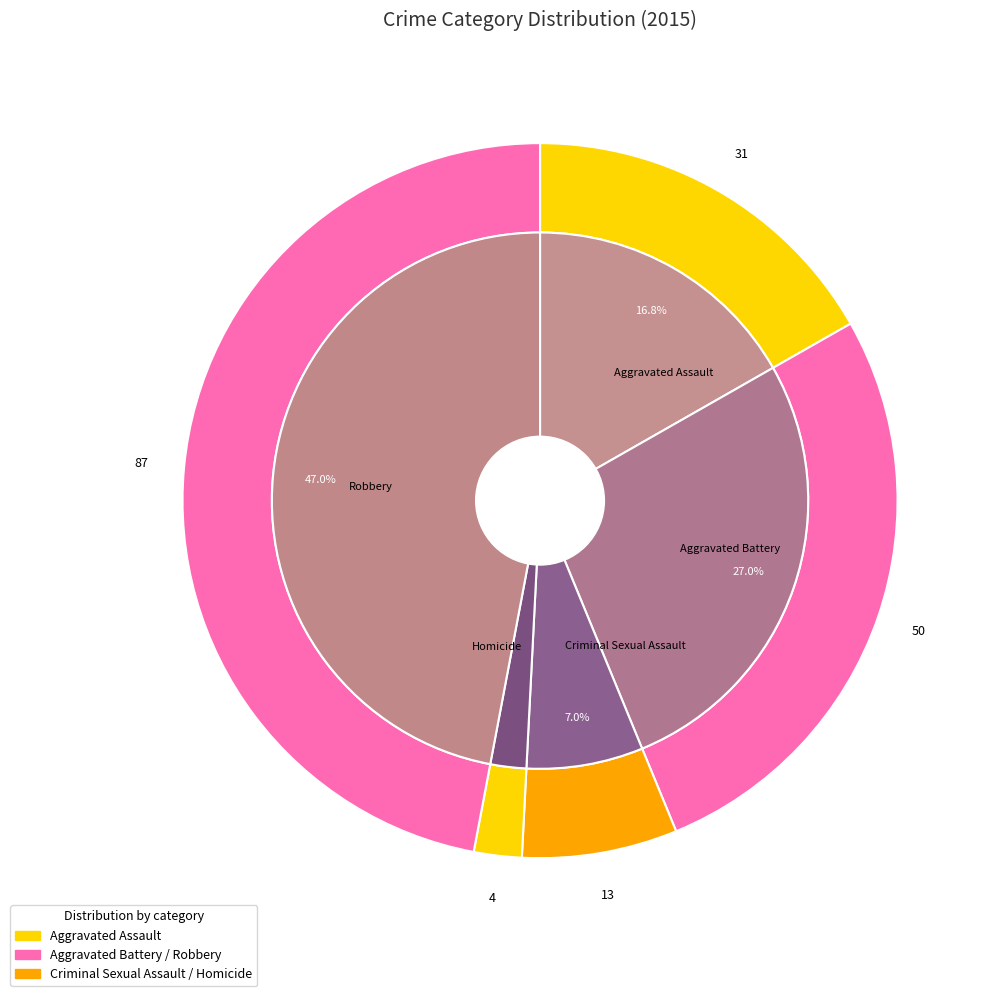

To the nearest percent, what percentage of the pie is Aggravated Assault?

17%